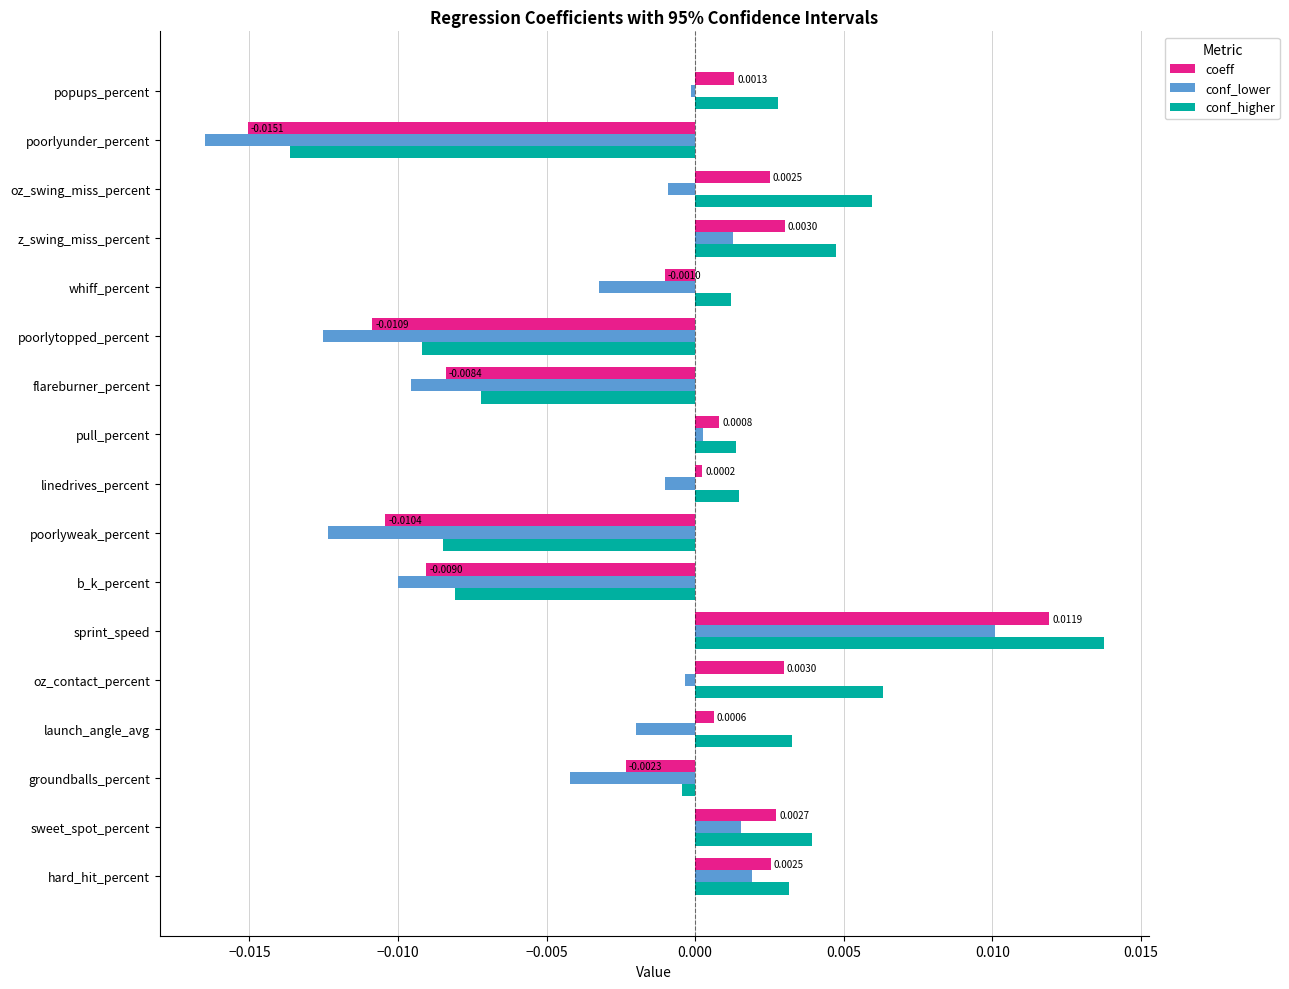

Which series changed the most between pull_percent and poorlytopped_percent?

conf_lower